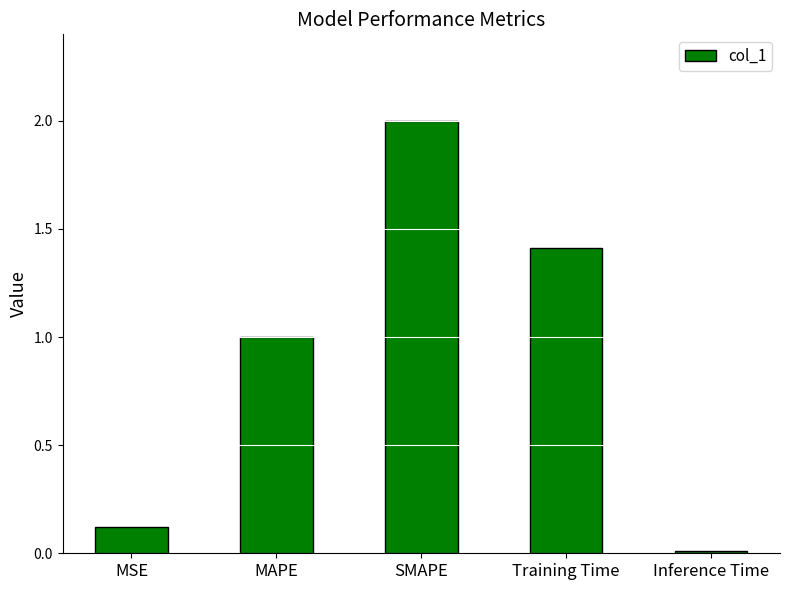

Is it true that the value at SMAPE is 0.7?

False